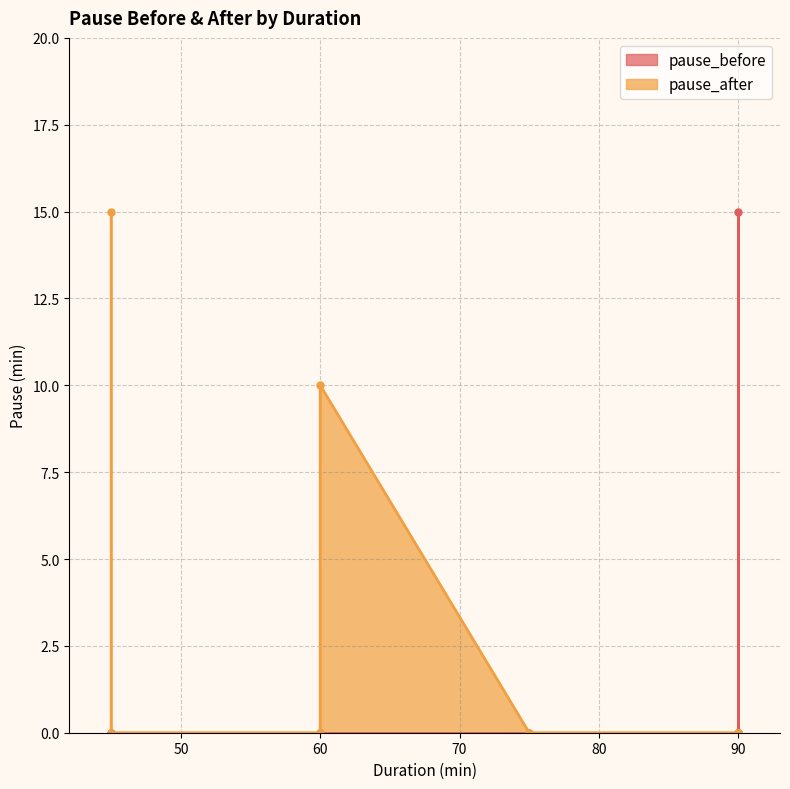

At which label is pause_after closest to 7?

60